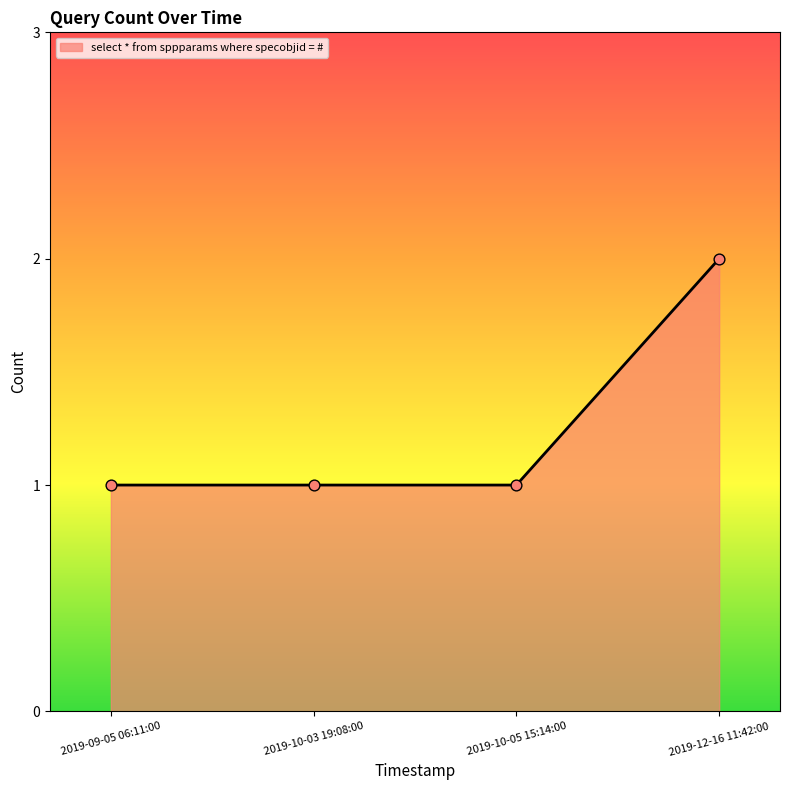

What is the ratio of the value at 2019-12-16 11:42:00 to the value at 2019-09-05 06:11:00?

2.0